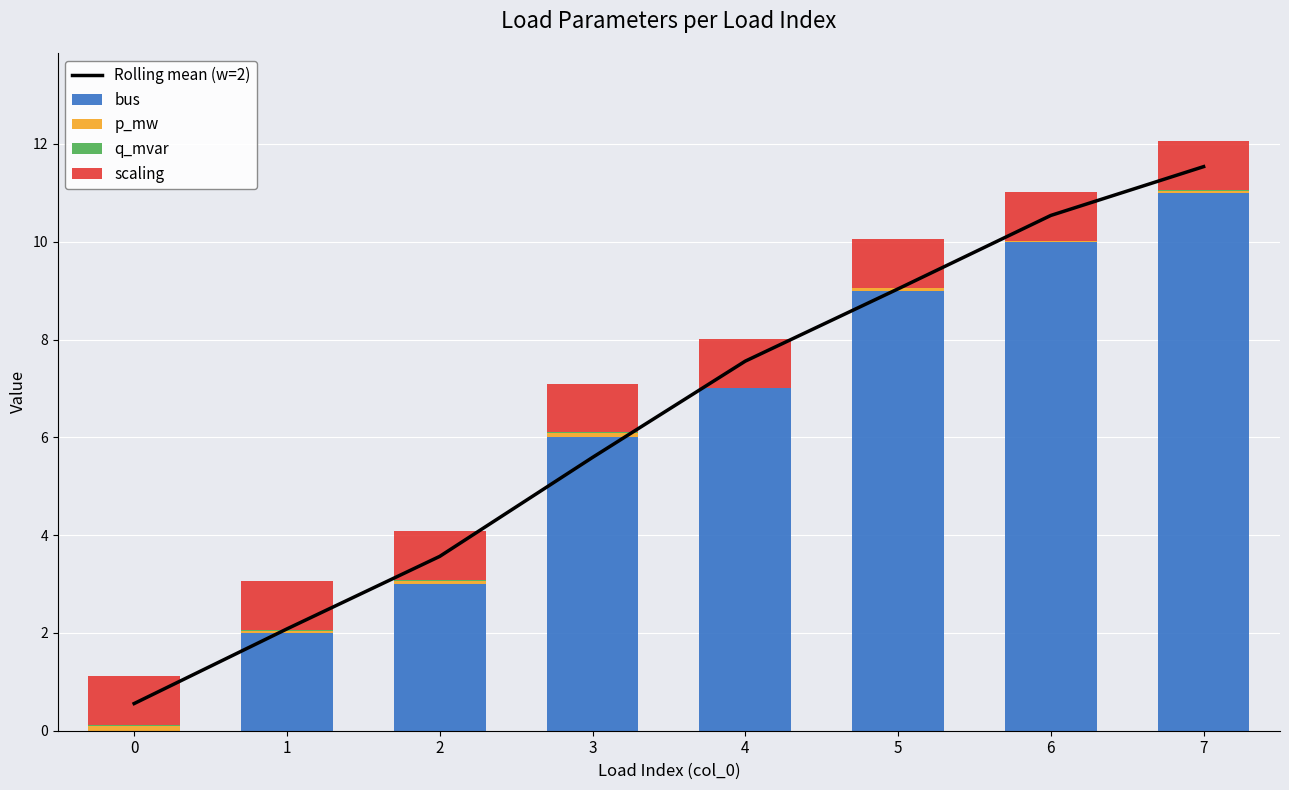

At which label is p_mw closest to 0?

4